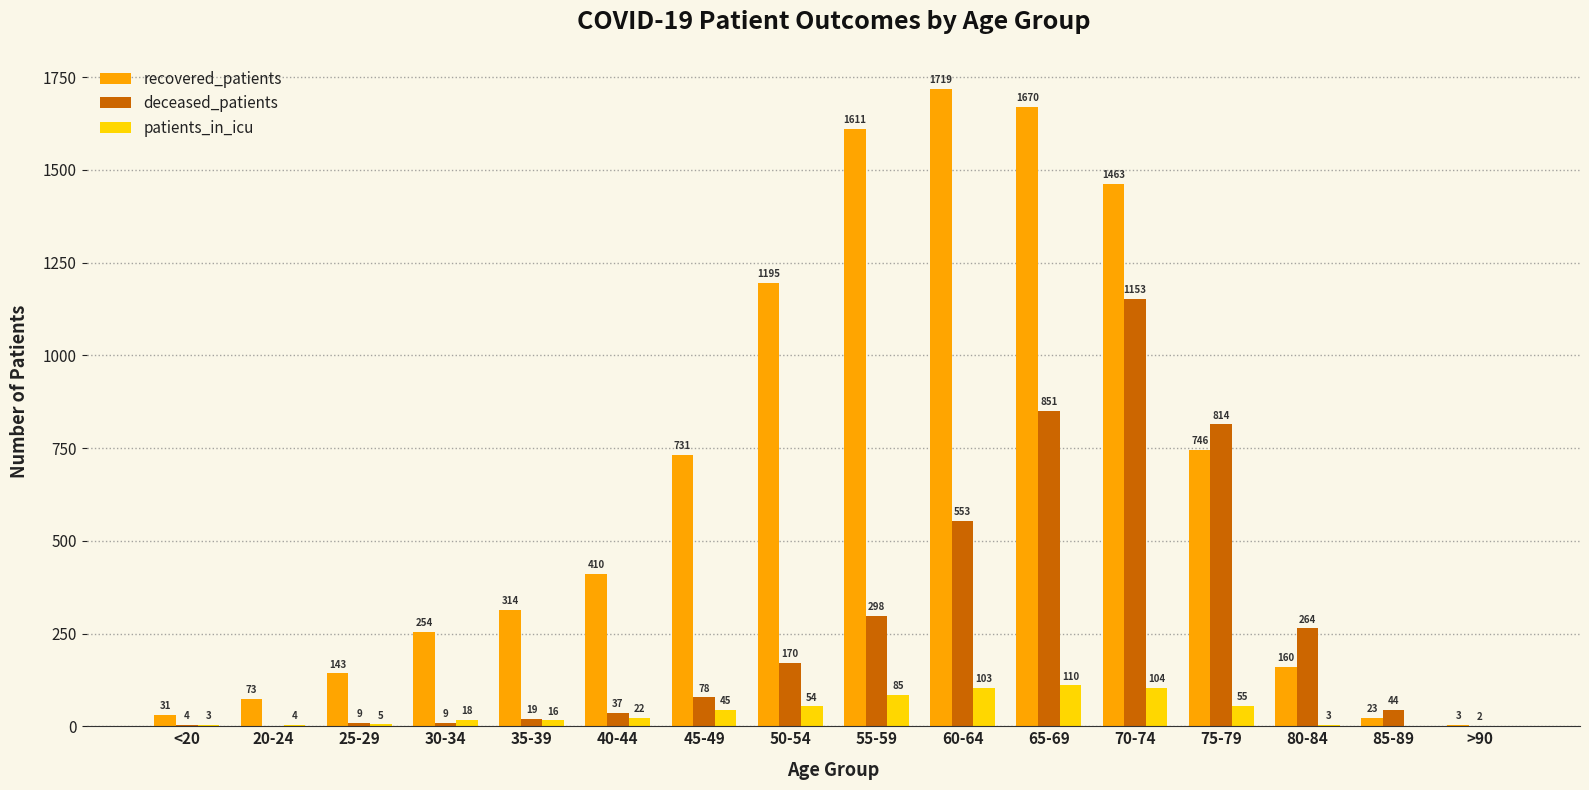

Is the value of recovered_patients at 65-69 greater than the value of patients_in_icu at 65-69?

Yes